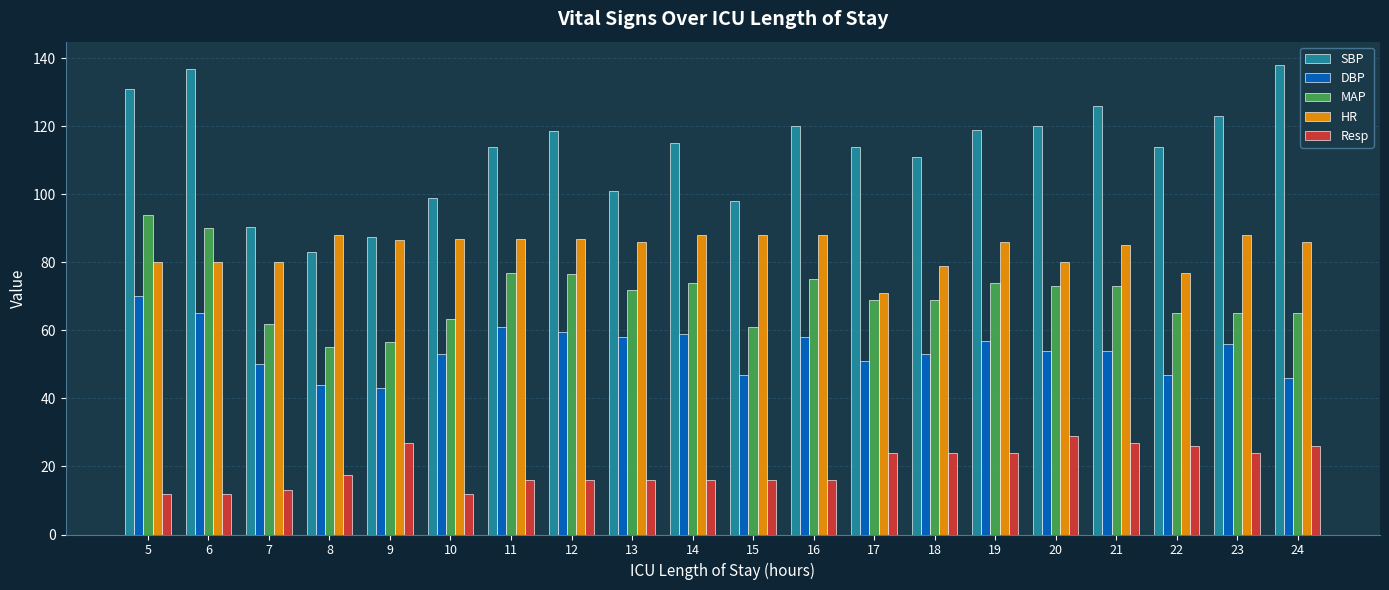

The value of Resp at 23 is 24.0. True or false?

True